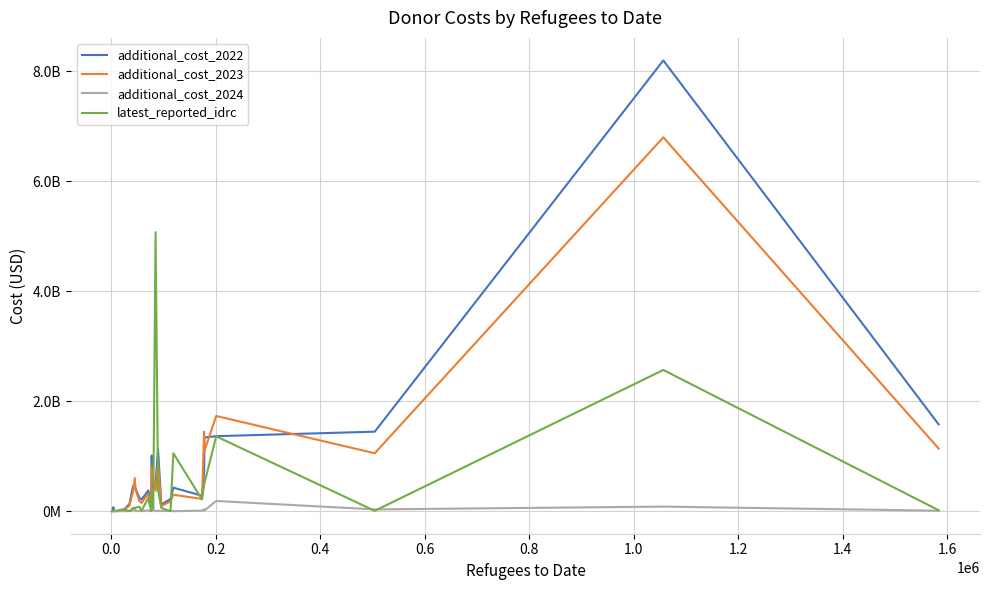

In additional_cost_2024, how many points are higher than both neighbors (excluding endpoints)?

10